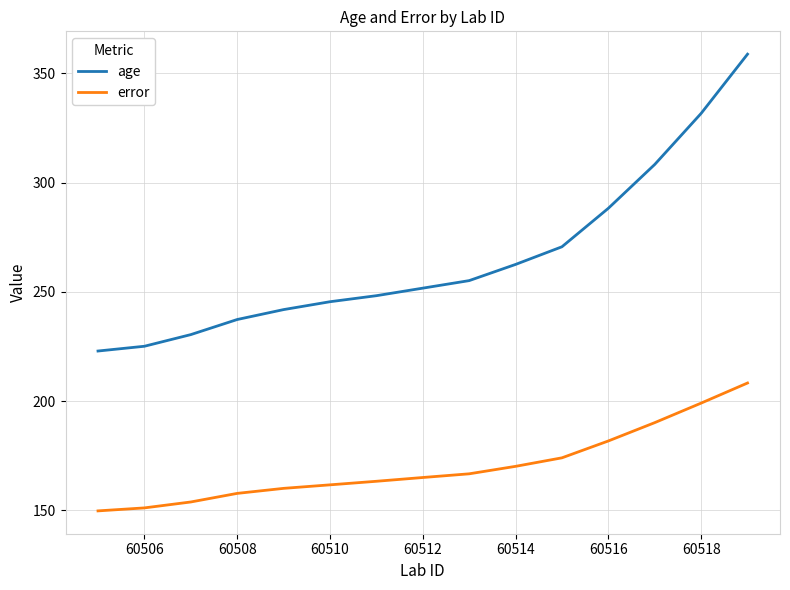

What is the maximum value for age?

358.8